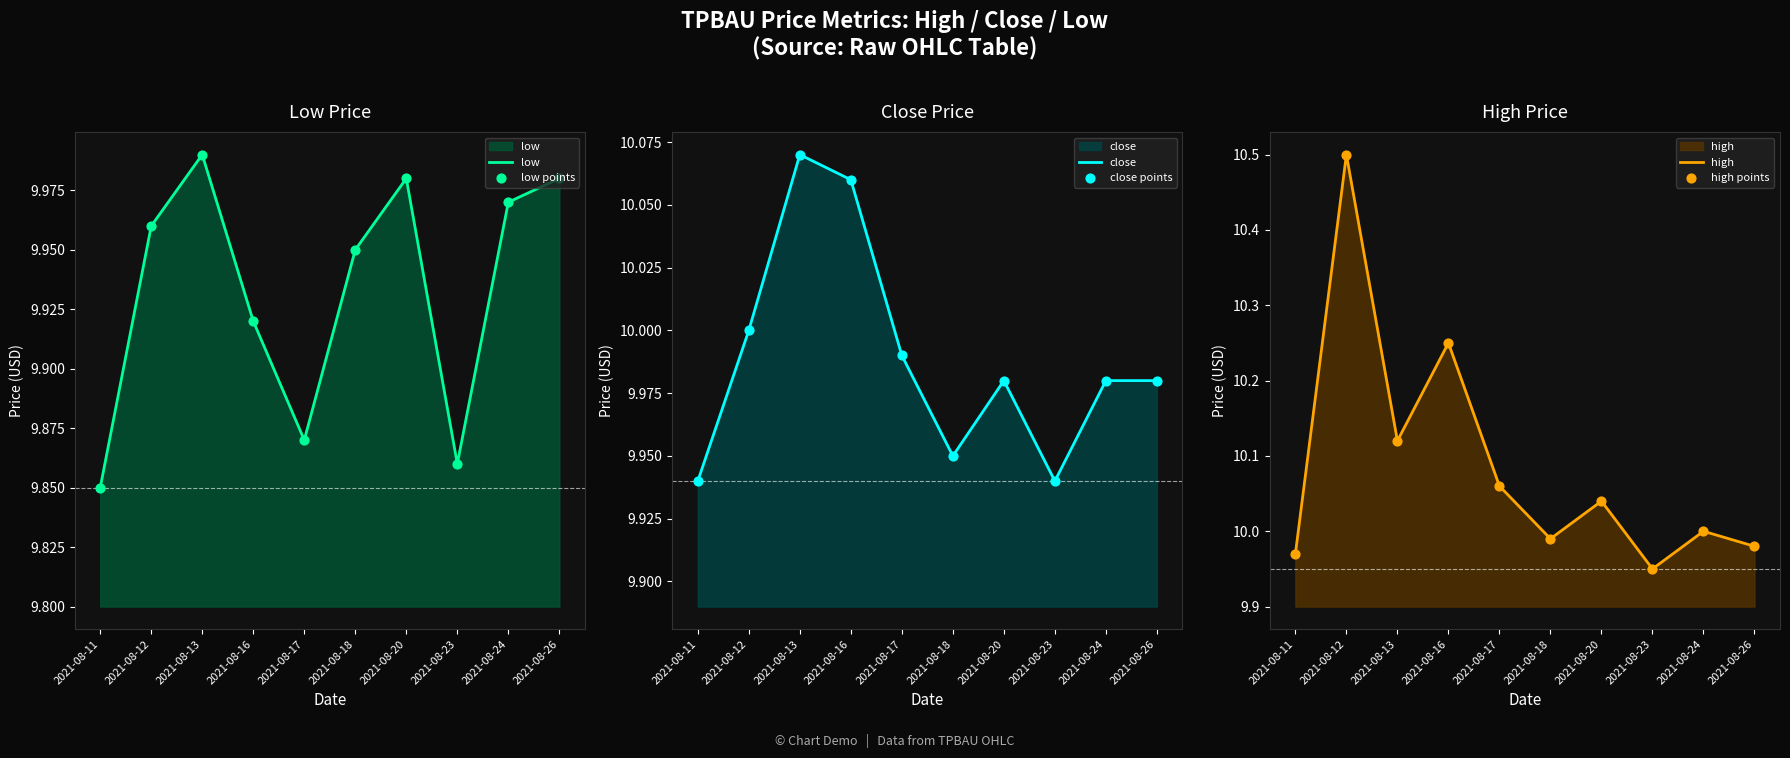

Which series has the widest spread of Y values?

high